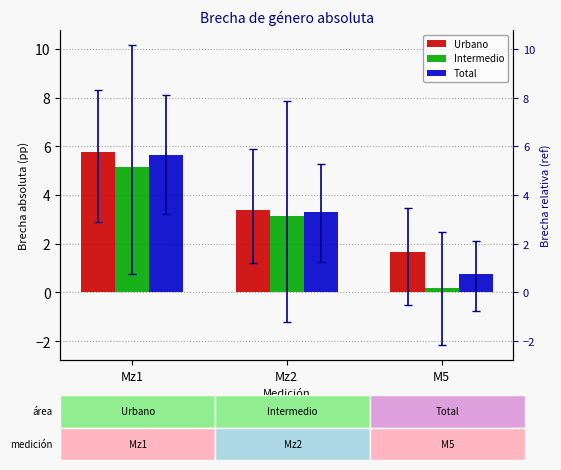

The Urbano series shows 2.9 at M5. True or false?

False